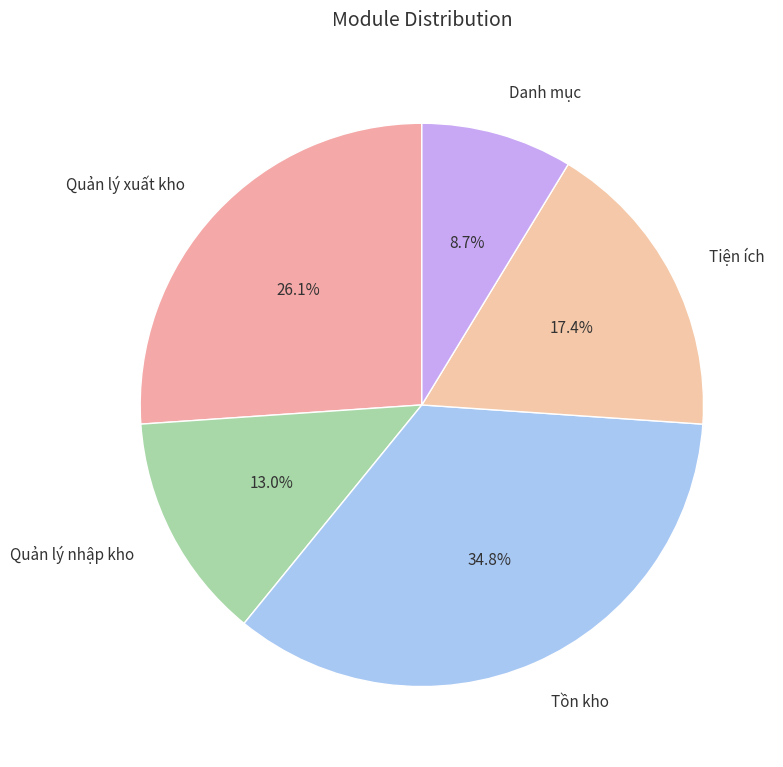

Does Quản lý nhập kho account for over 50% of the chart?

No